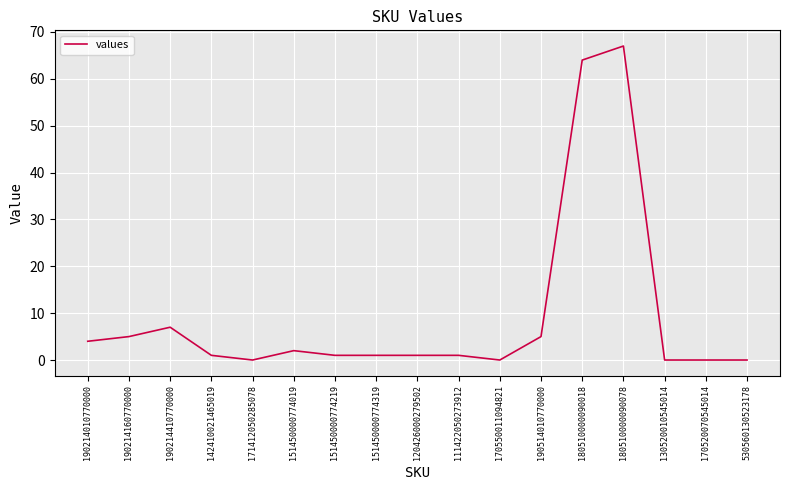

What is the change in value from 190214010770000 to 170520070545014?

-4